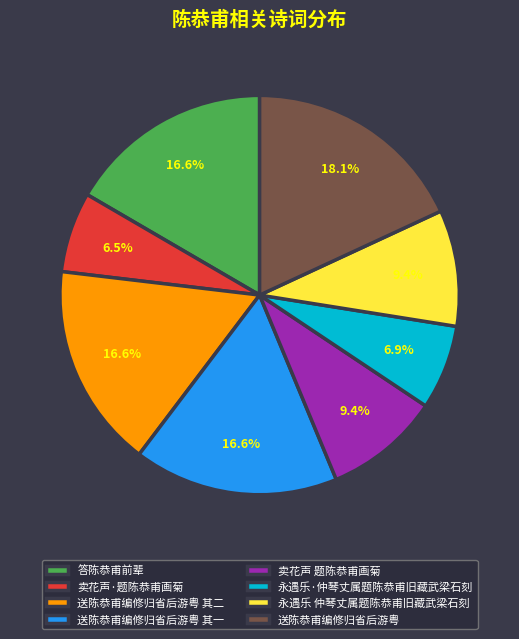

Count the number of slices in the pie.

8